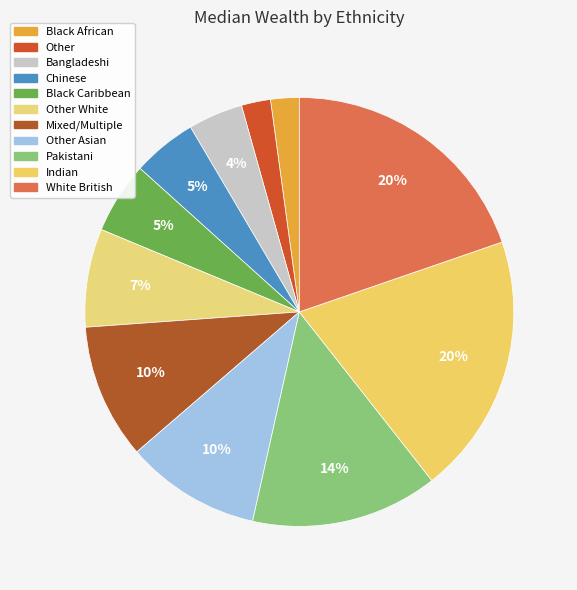

What portion of the pie excludes Other?

97.8%